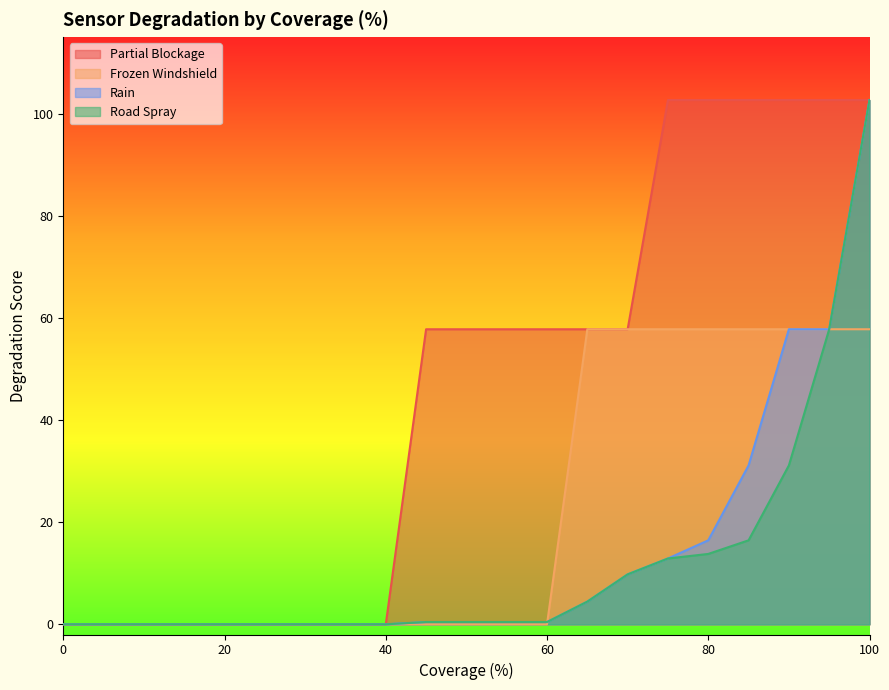

True or false: Road Spray has a value of 9.8 at 70.

True